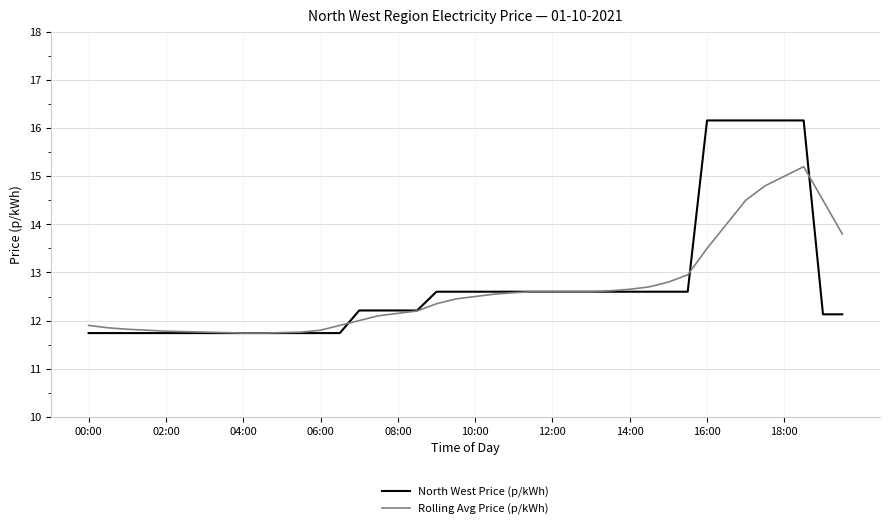

Rank the series by their maximum value, from lowest to highest.

Rolling Avg Price (p/kWh), North West Price (p/kWh)